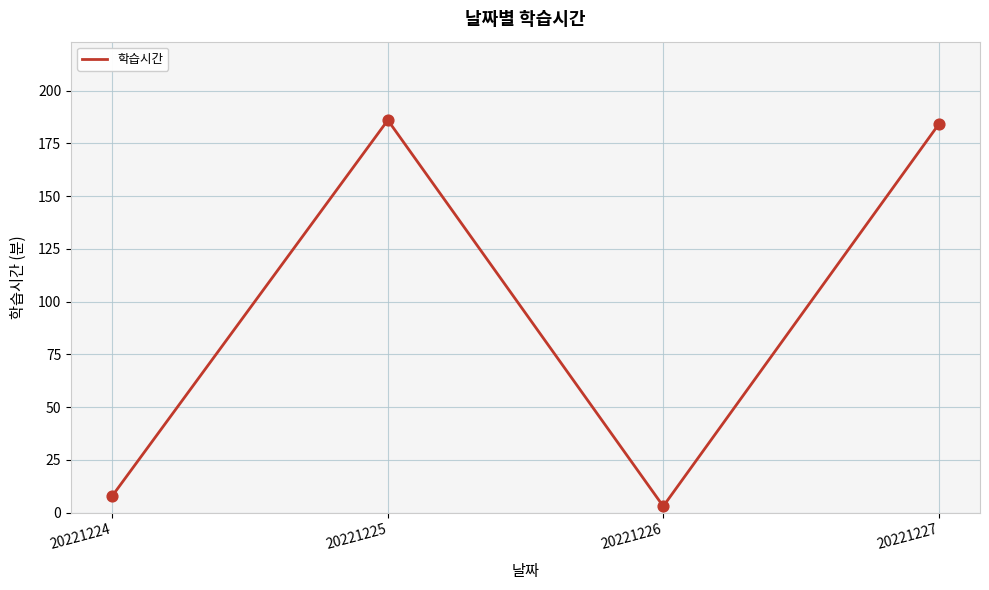

Which has a higher value, 20221224 or 20221227?

20221227